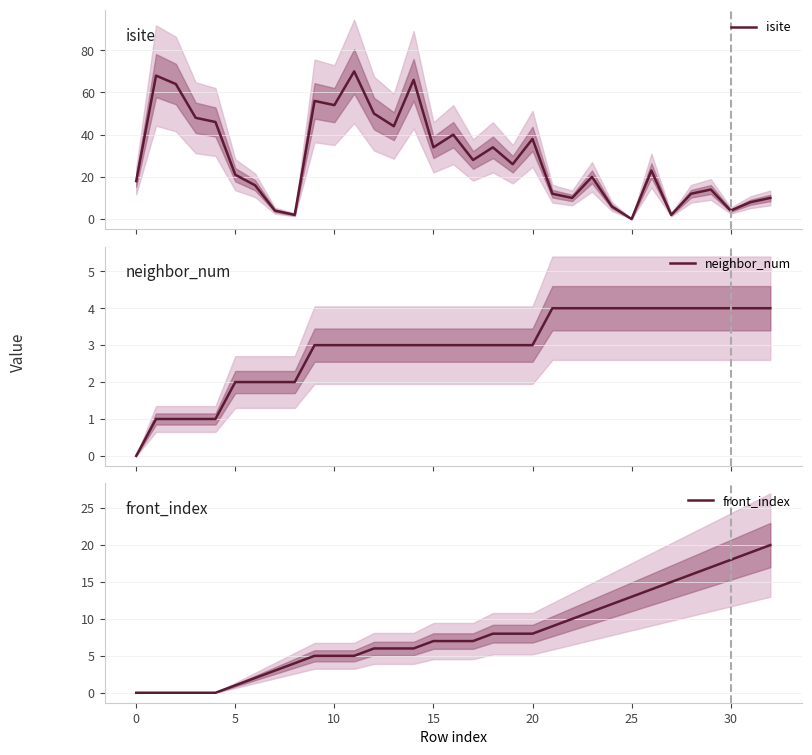

Which series has the largest total across all categories?

isite